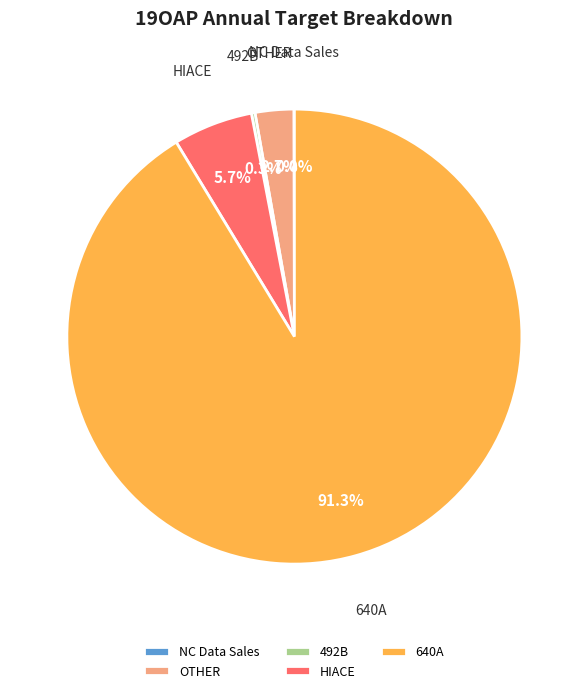

Does 640A represent more than half of the total?

Yes